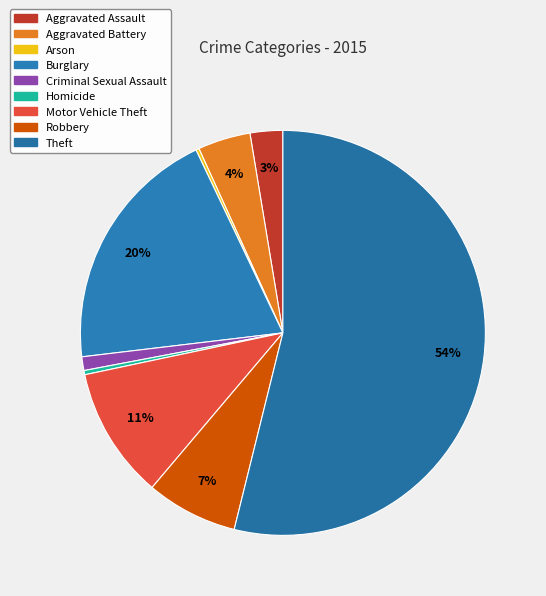

True or false: Burglary accounts for 20% of the total.

True